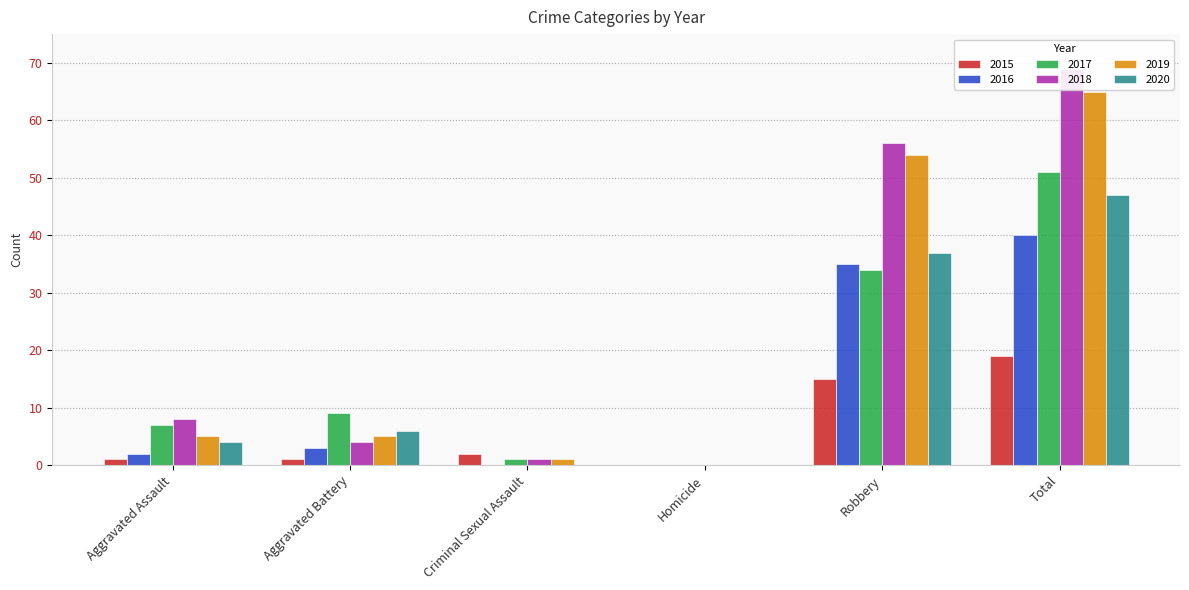

The 2020 series shows 0 at Criminal Sexual Assault. True or false?

True